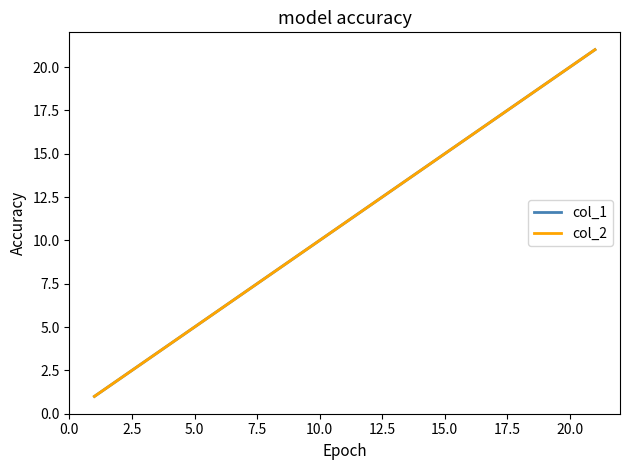

Is this an area chart (filled region under the line)?

No